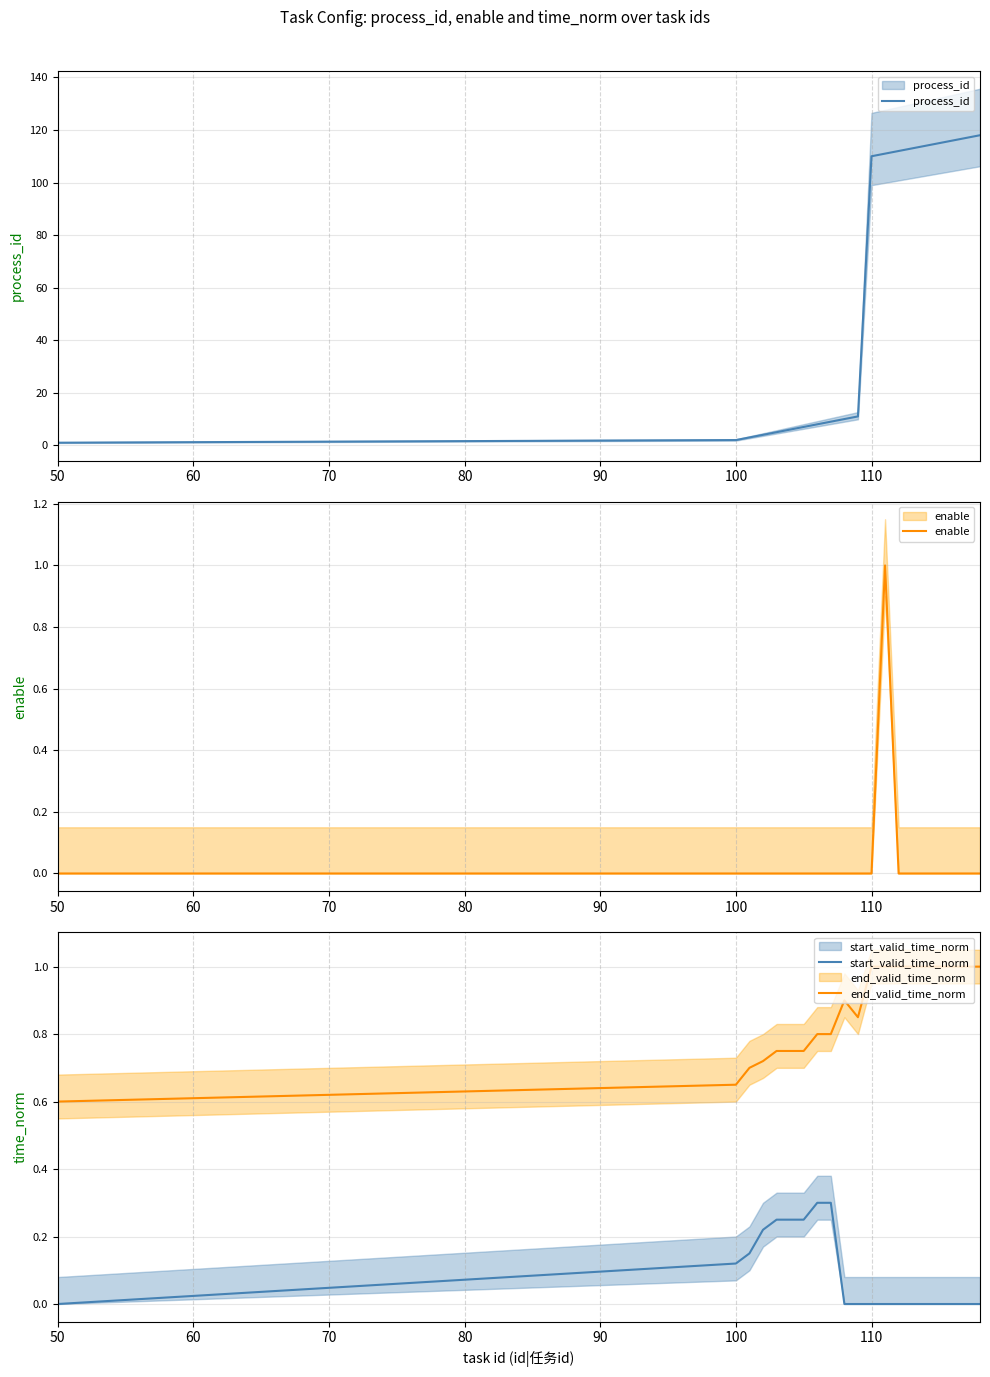

What is the label of the 14th point from the right?

110